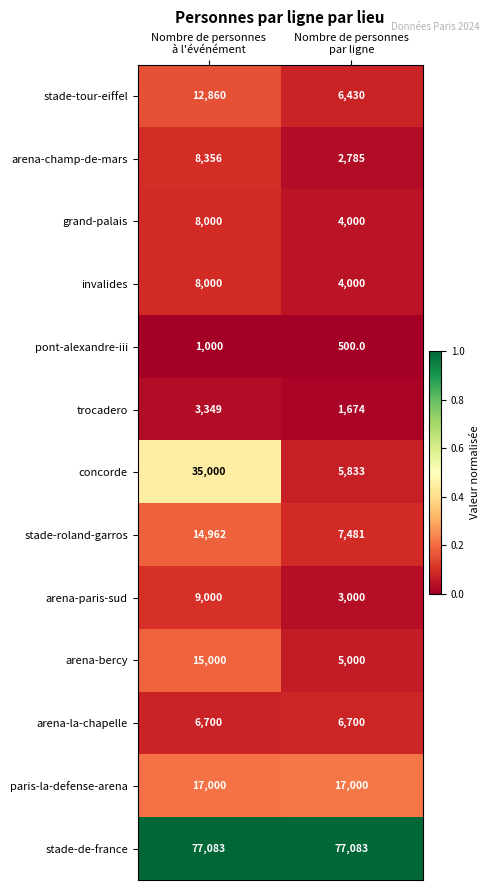

What is the difference between the highest and lowest values at Nombre de personnes
à l'événément?

76083